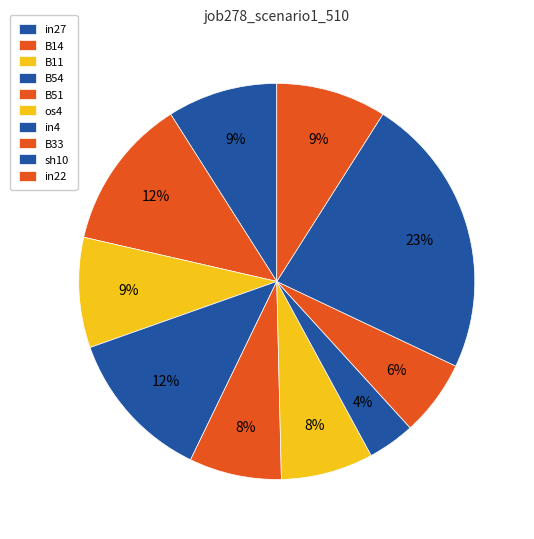

Rank the categories by value from highest to lowest.

sh10, B14, B54, in27, B11, in22, B51, os4, B33, in4